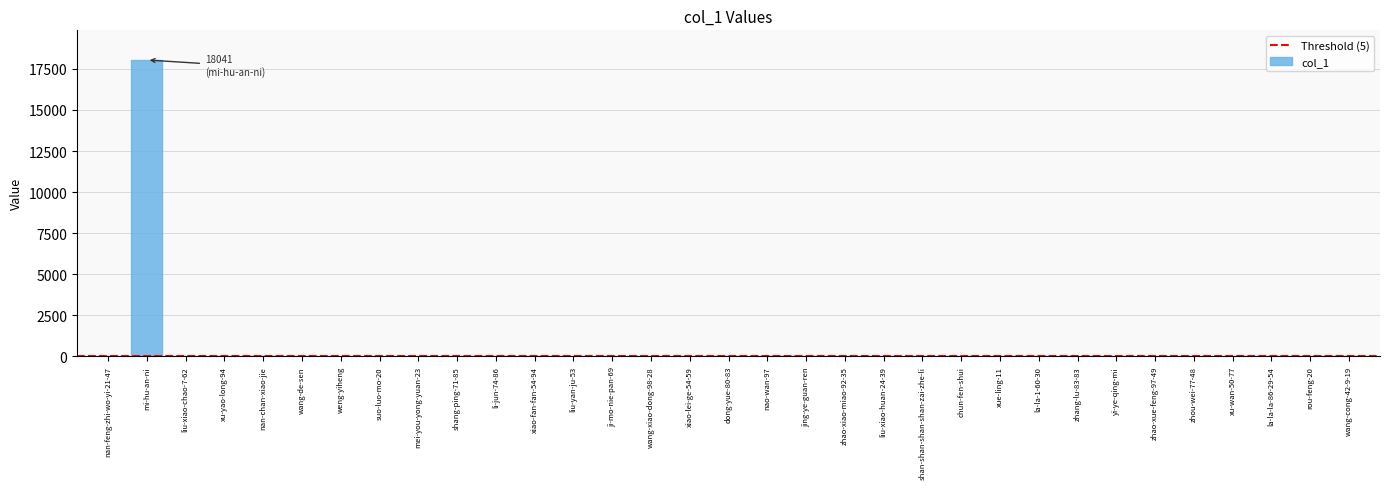

What is the greatest value displayed?

18041